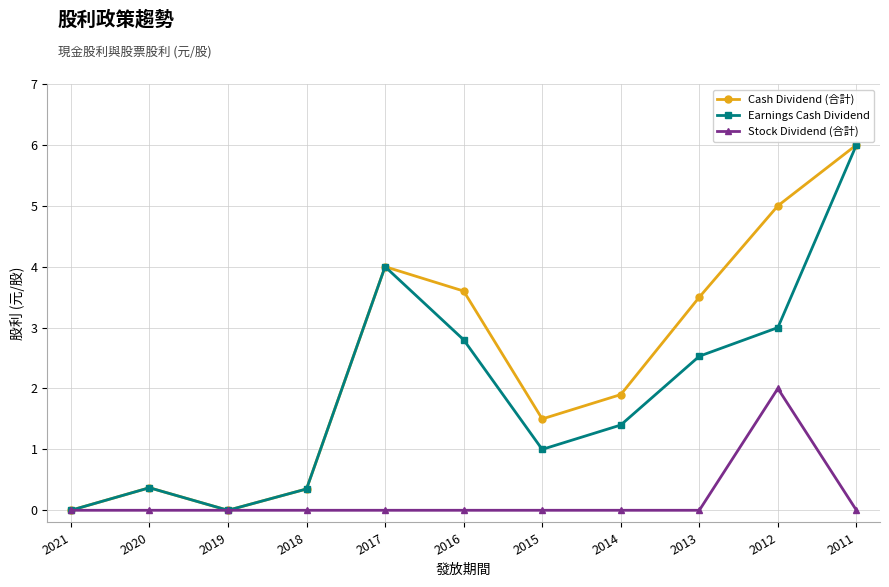

Is the value of Earnings Cash Dividend at 2011 greater than the value of Cash Dividend (合計) at 2014?

Yes